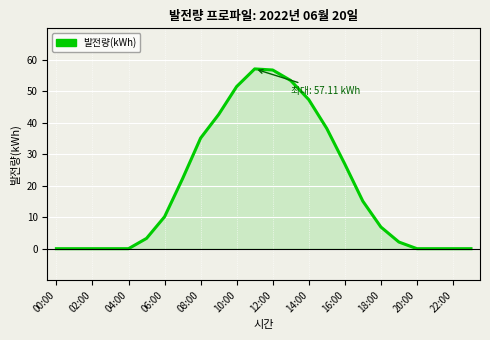

What is the difference between the maximum and minimum values?

57.1